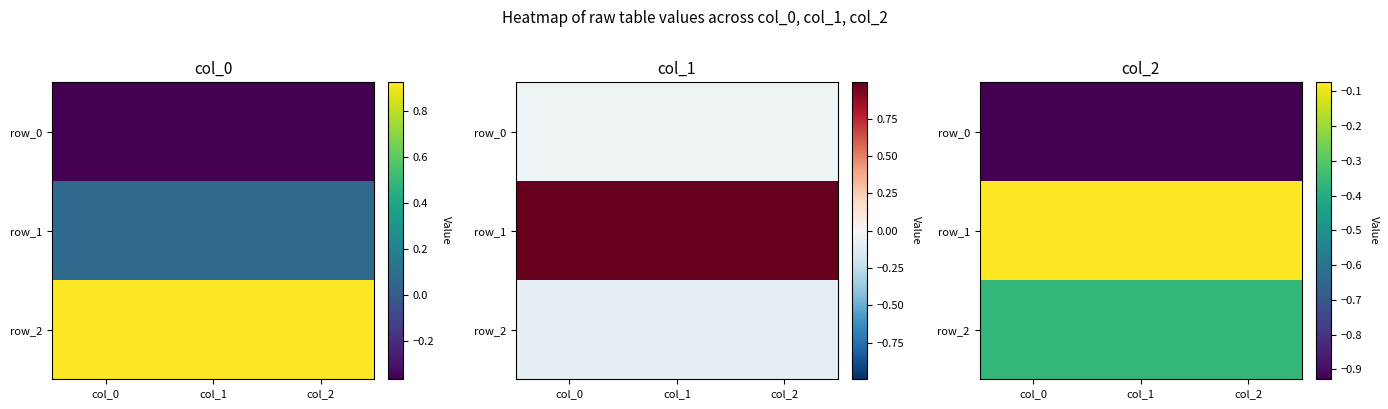

What is the minimum value for row_0?

-0.9